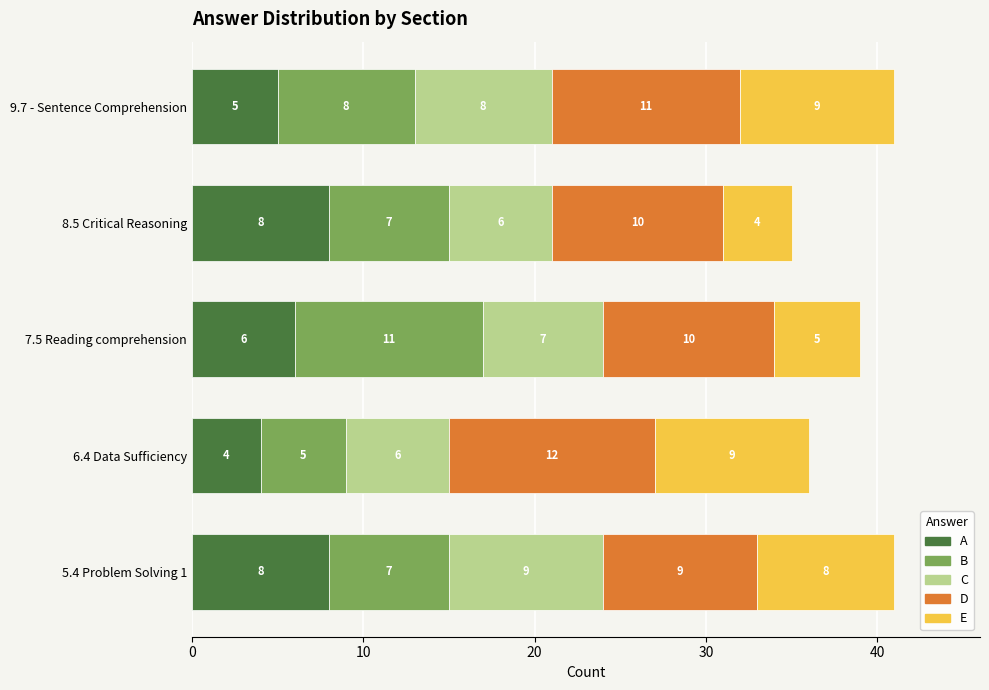

What is the sum of all A values?

31